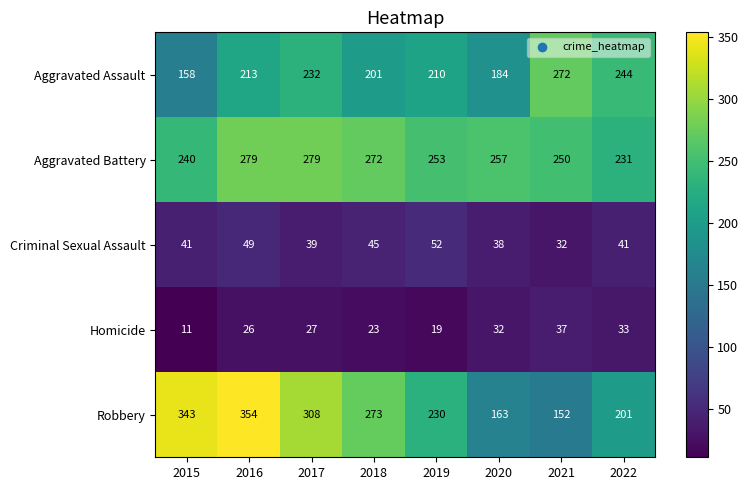

Rank the series by their maximum value, from highest to lowest.

Robbery, Aggravated Battery, Aggravated Assault, Criminal Sexual Assault, Homicide